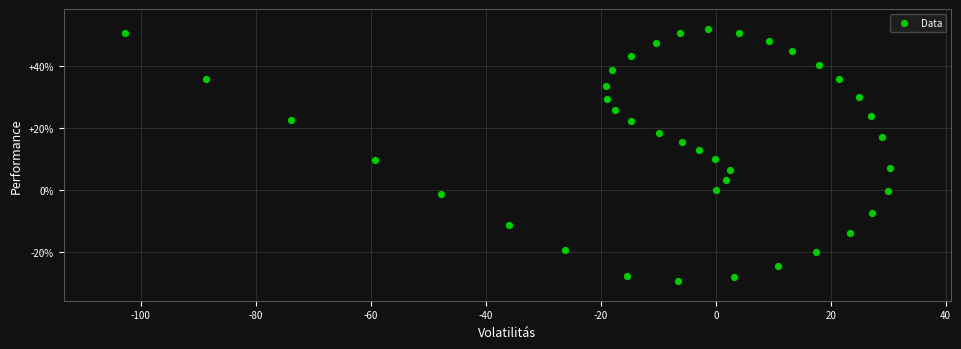

What is the range of Y values (max minus min)?

81.0